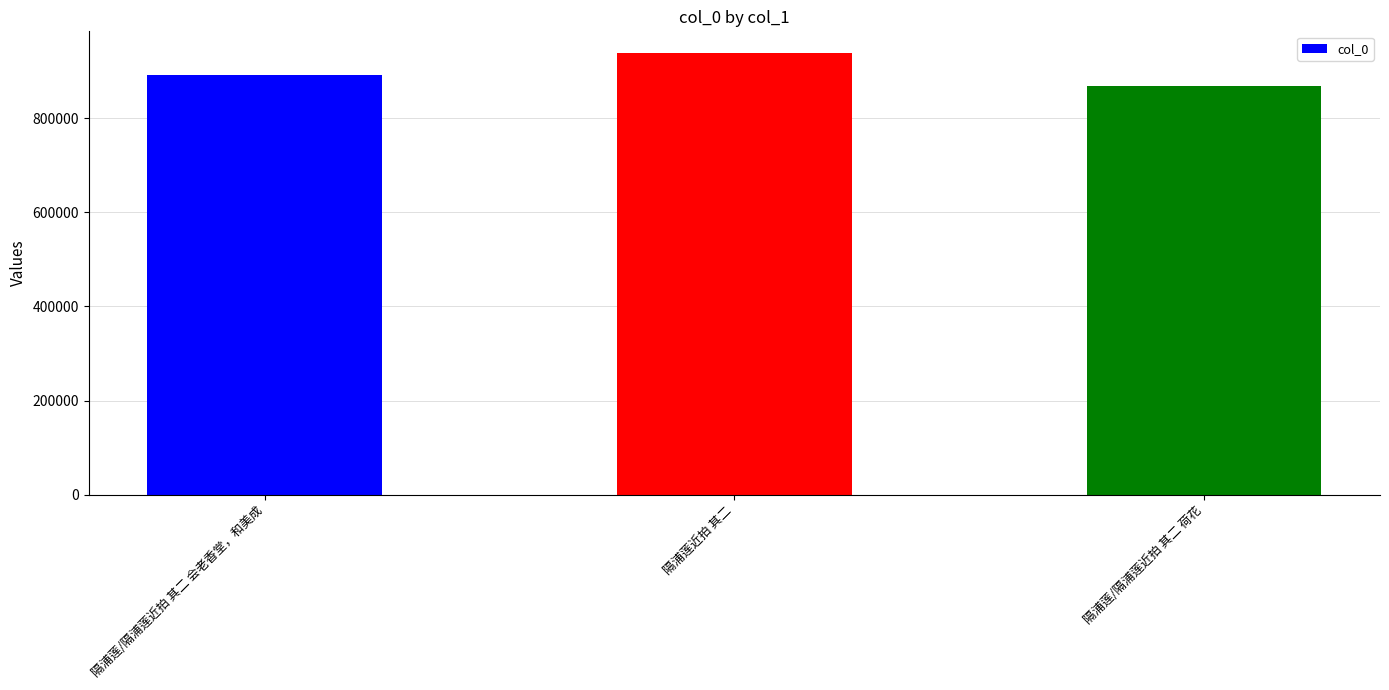

What is the change in value from 隔浦莲近拍 其二 to 隔浦莲/隔浦莲近拍 其二 荷花?

-70035